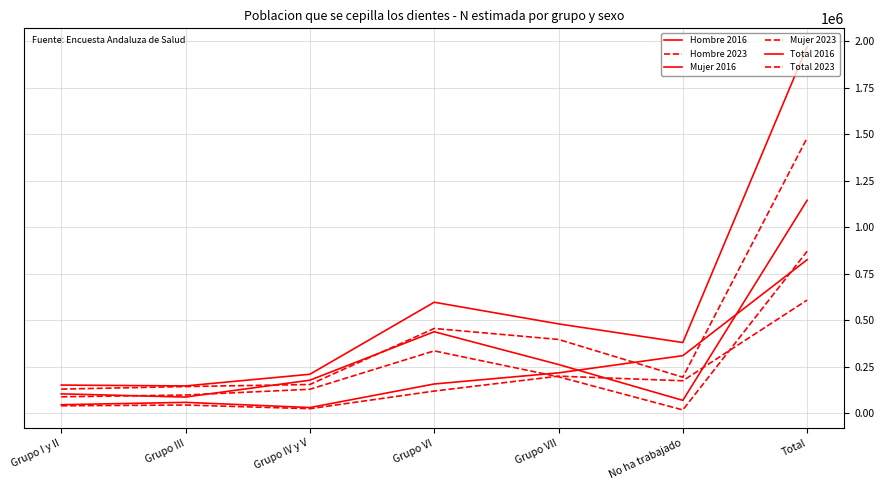

Between which two adjacent categories do Total 2023 and Hombre 2016 first intersect?

Grupo III and Grupo IV y V